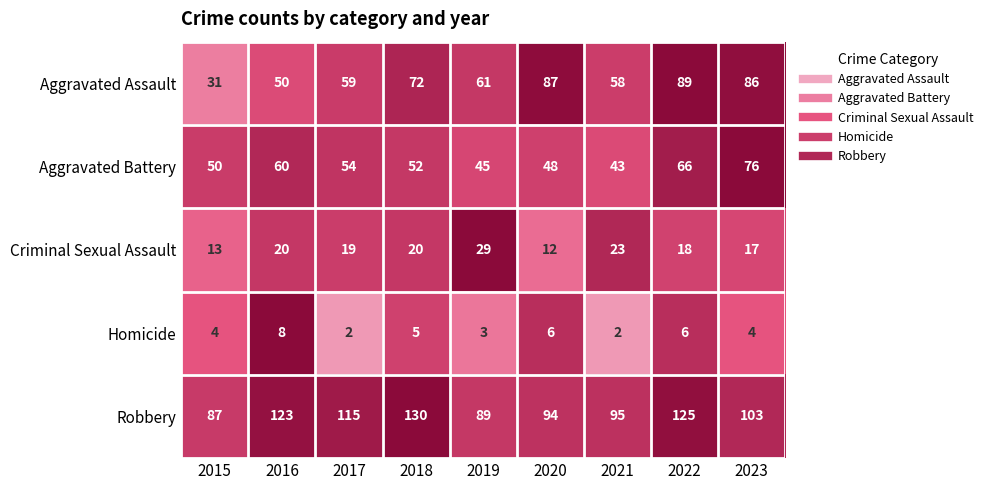

True or false: Aggravated Assault has a value of 50 at 2016.

True